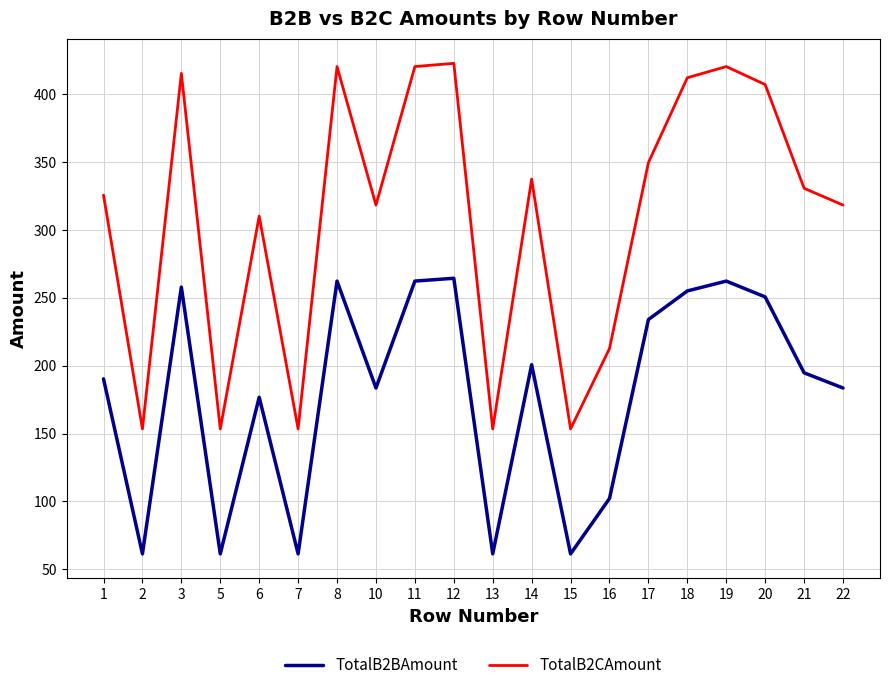

True or false: TotalB2BAmount and TotalB2CAmount cross at least once.

False